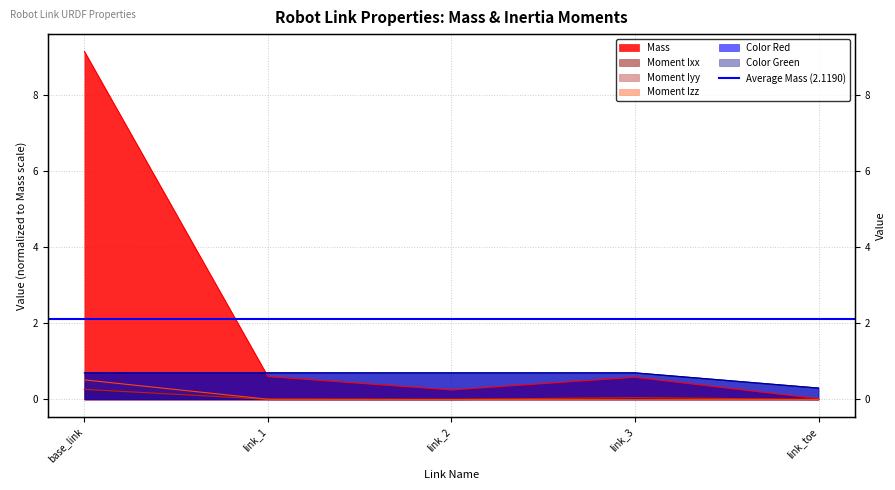

True or false: Moment Iyy and Color Red cross at least once.

False